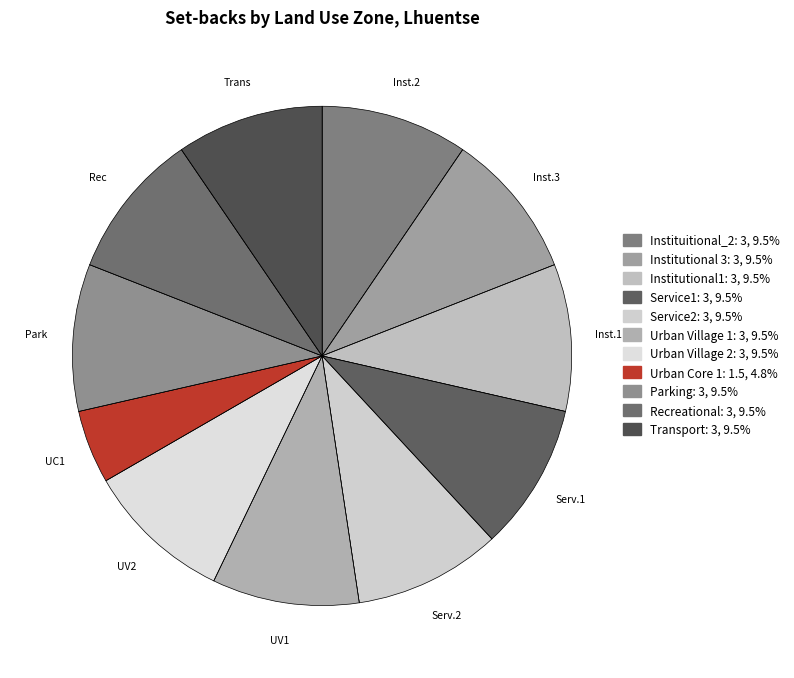

Rank the categories by value from lowest to highest.

Urban Core 1, Instituitional_2, Institutional 3, Institutional1, Service1, Service2, Urban Village 1, Urban Village 2, Parking, Recreational, Transport